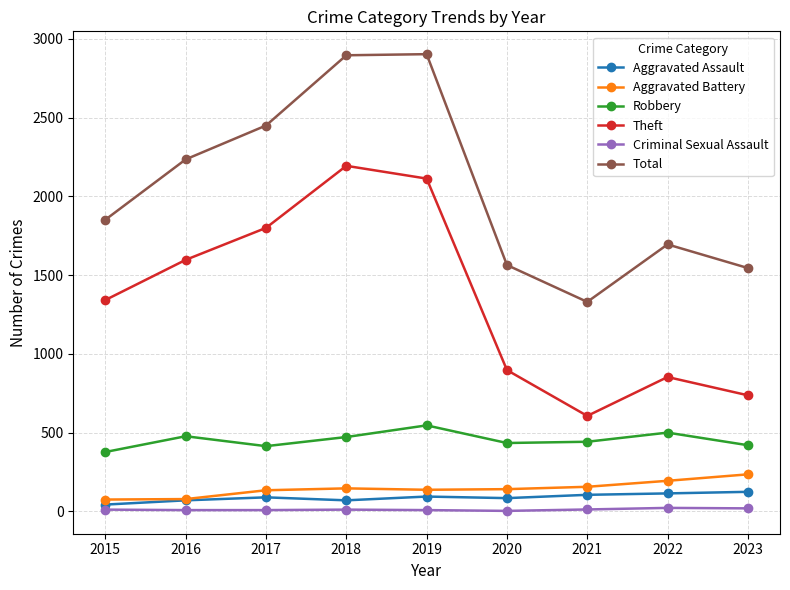

Does the chart have visible grid lines?

Yes